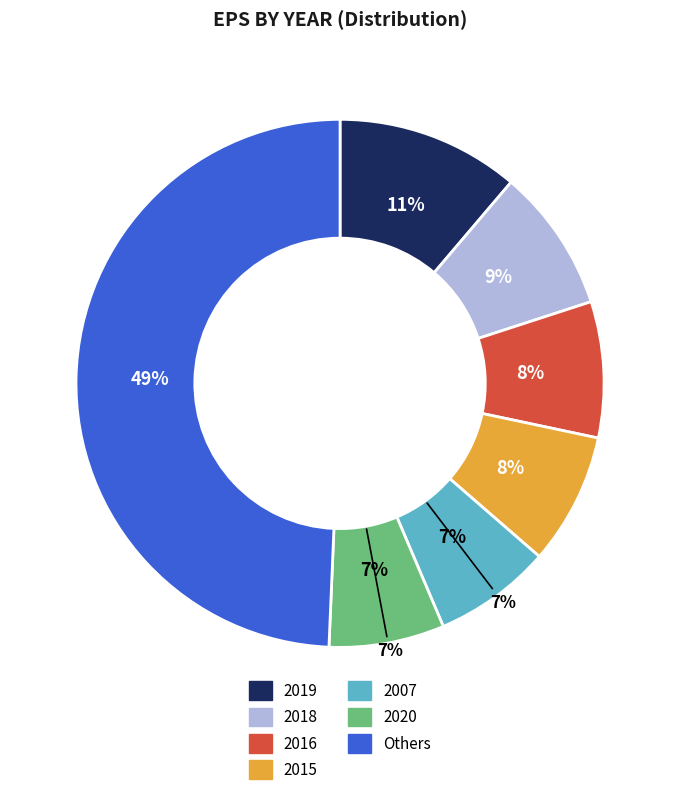

Is there any slice that represents more than half of the pie?

No